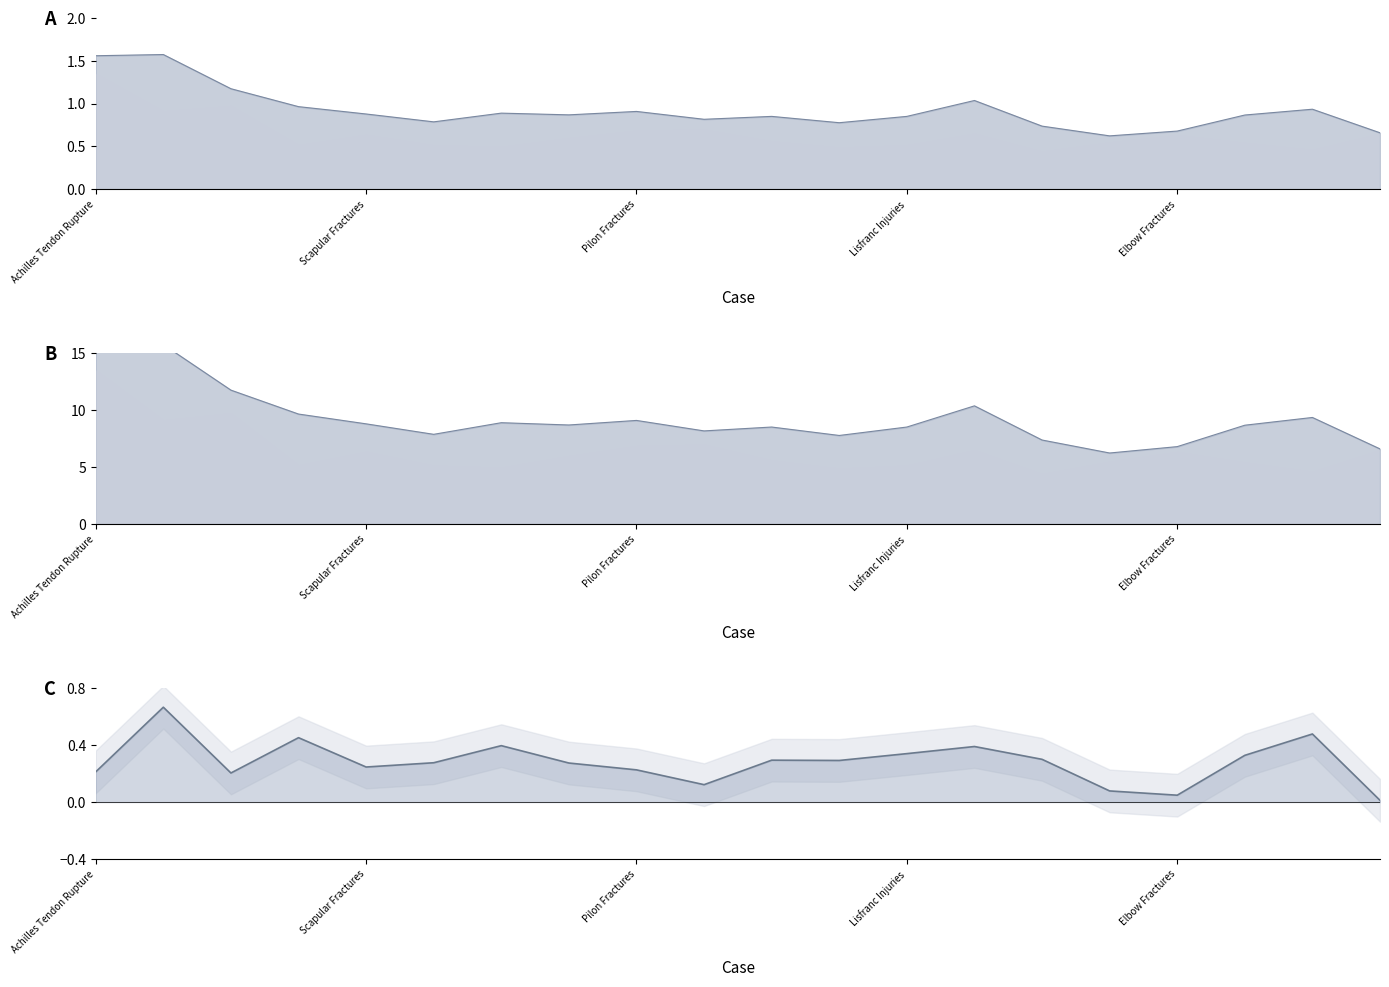

List the labels in order of value, smallest first.

Femoral Shaft Fracture, Calcaneus Fractures, Elbow Fractures, Fifth Met Fractures, Tibial Plateau Fractures, Scaphoid Fractures, Pelvic Ring Fractures, Patellar Fractures, Lisfranc Injuries, Distal Radius Fractures, Proximal Humerus Fractures, Scapular Fractures, Quad Tendon Ruptures, Pilon Fractures, Clavicle Fracture, Septic Arthritis, Hip Fractures, Shoulder Dislocation, Achilles Tendon Rupture, Tibial Shaft Fractures